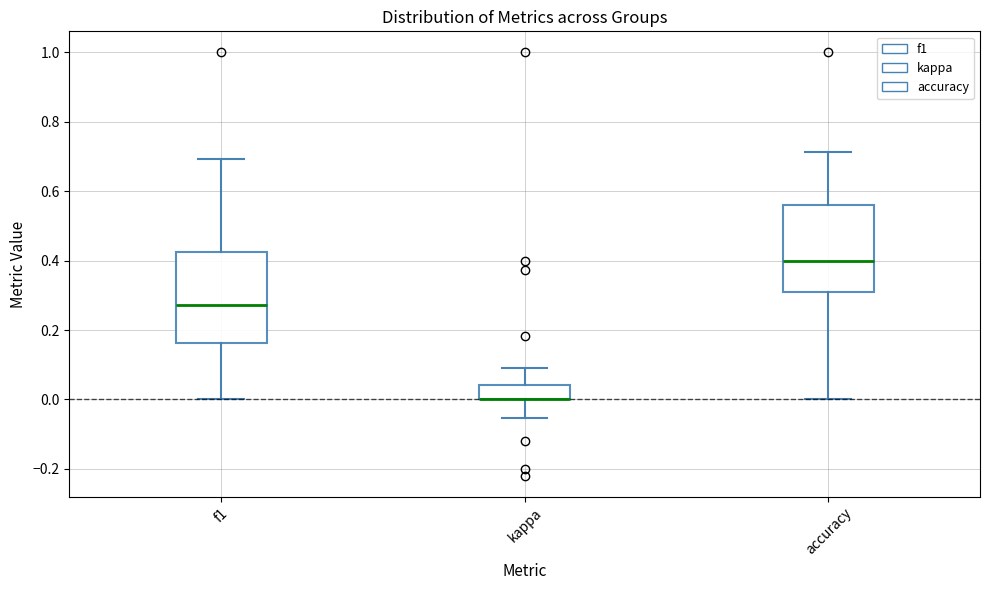

Reading left to right, transcribe this box plot: for each box, give where its median line is, the range the box spans, and where its two whiskers end, as read against the y-axis. The values are not printed on the chart, so give them approximately, as read against the axis.

f1: median 0.28, box 0.16 to 0.42, whiskers 0.00 to 0.70
kappa: median 0.00 (drawn on the box's lower edge), box 0.00 to 0.04, whiskers -0.06 to 0.10
accuracy: median 0.40, box 0.30 to 0.56, whiskers 0.00 to 0.72